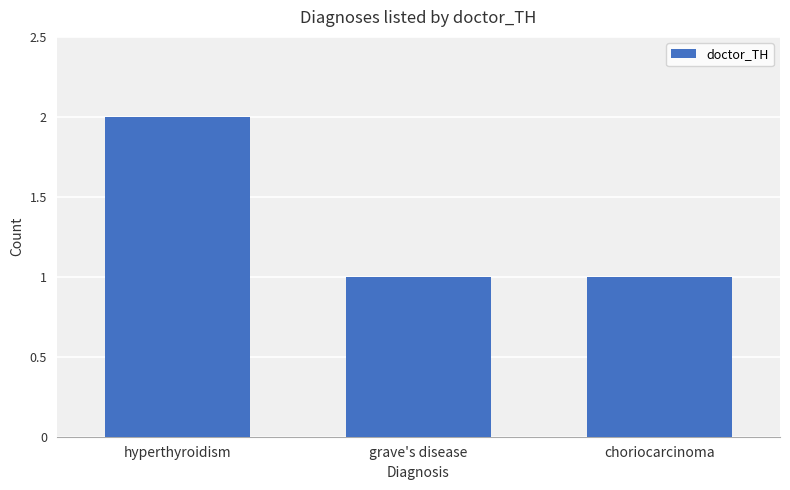

Count the number of categories in the chart.

3